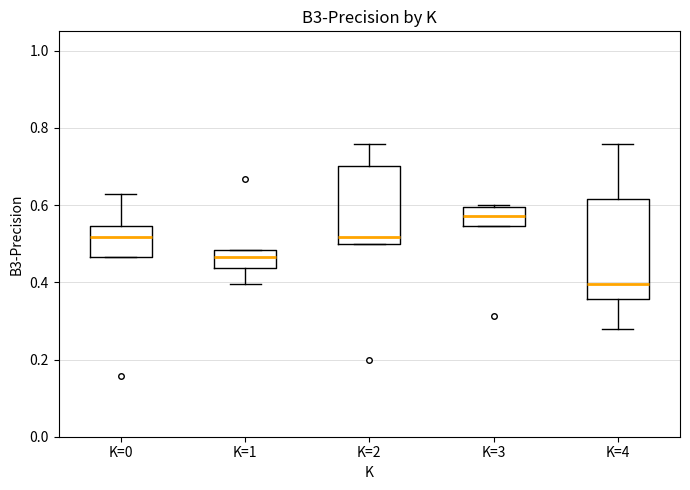

Which box has the lowest median line?

K=4